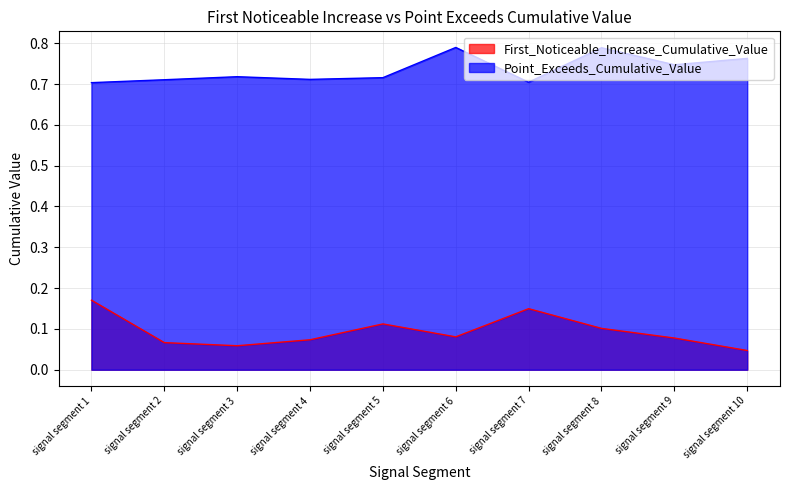

Reading right to left, list all the values displayed in this chart.

First_Noticeable_Increase_Cumulative_Value: 0.0	0.1	0.1	0.1	0.1	0.1	0.1	0.1	0.1	0.2
Point_Exceeds_Cumulative_Value: 0.8	0.7	0.8	0.7	0.8	0.7	0.7	0.7	0.7	0.7